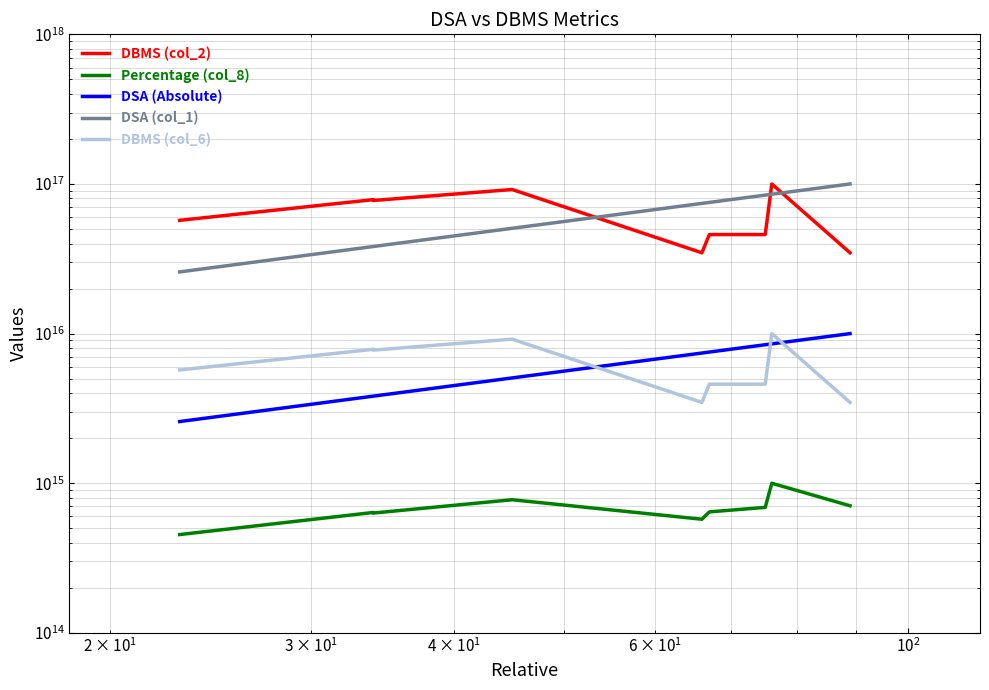

Count the number of categories in the chart.

9